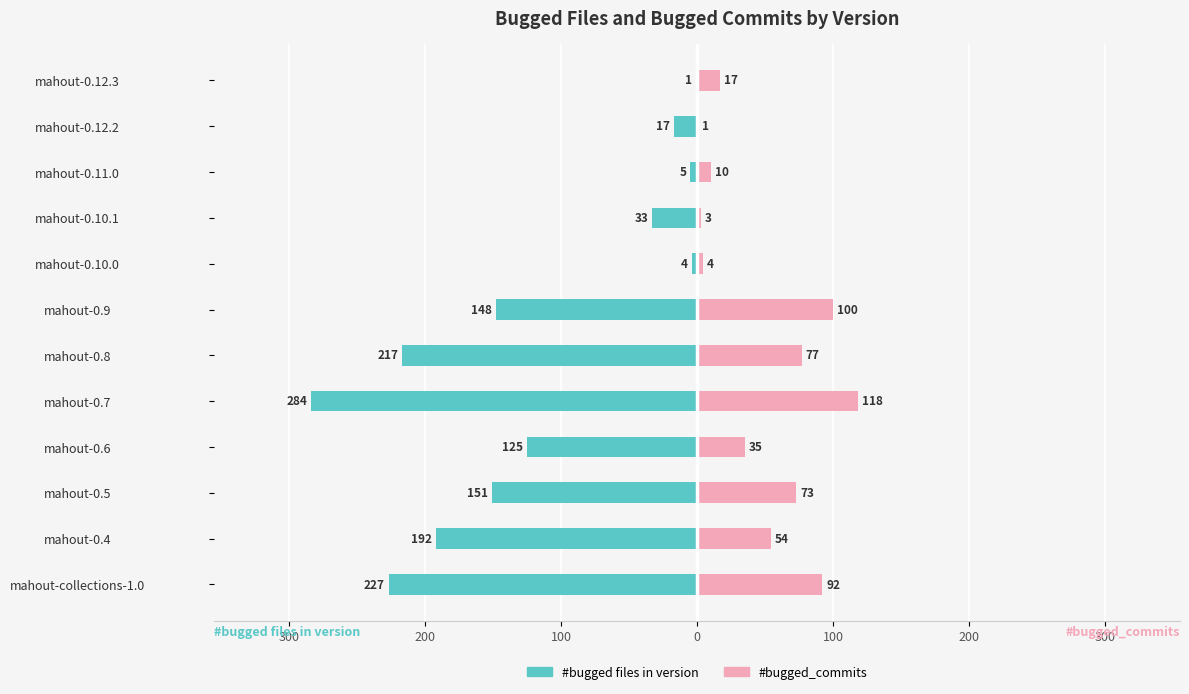

Reading left to right, list all the values displayed in this chart.

#bugged files in version: -227	-192	-151	-125	-284	-217	-148	-4	-33	-5	-17	-1
#bugged_commits: 92	54	73	35	118	77	100	4	3	10	1	17